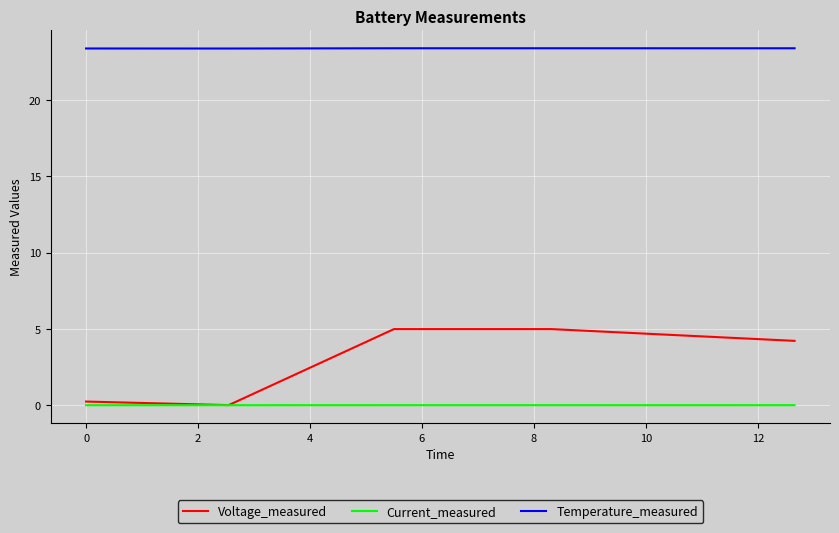

What is the maximum value for Voltage_measured?

5.0